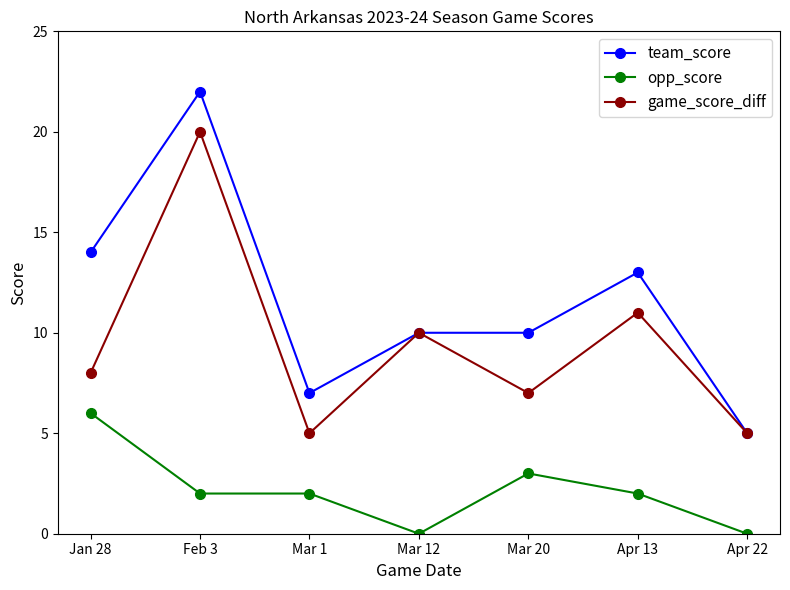

Rank the series by their maximum value, from lowest to highest.

opp_score, game_score_diff, team_score